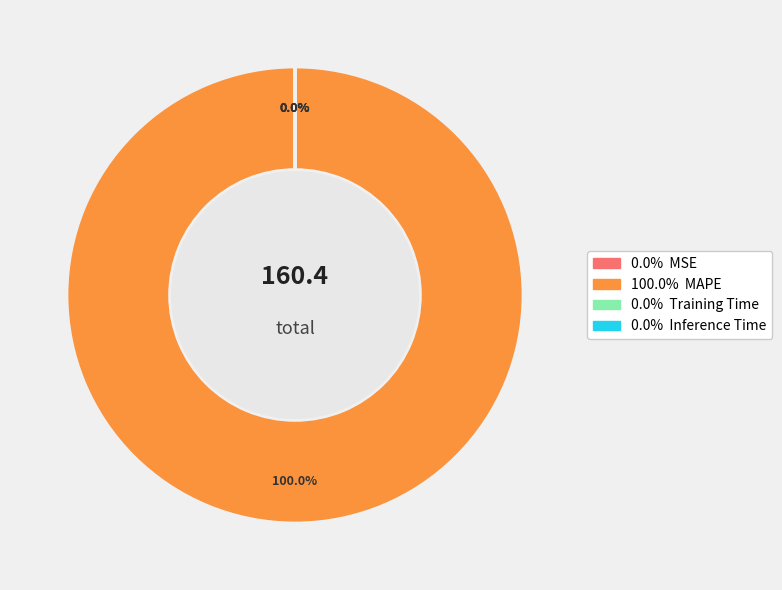

Do MSE and Inference Time together represent more than half of the pie?

No